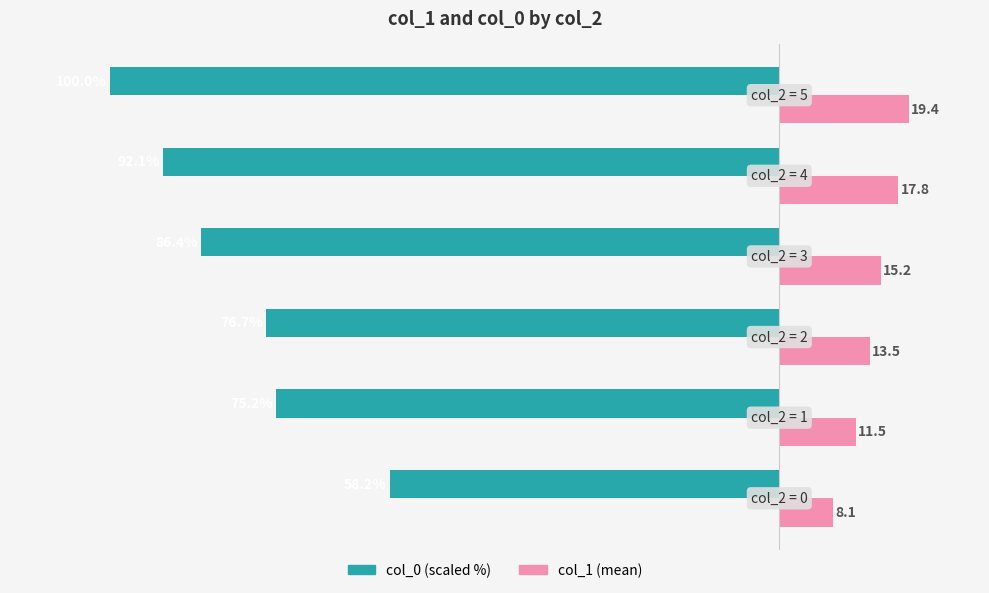

List the series in order of their peak value, highest first.

col_1 (mean), col_0 (scaled %)